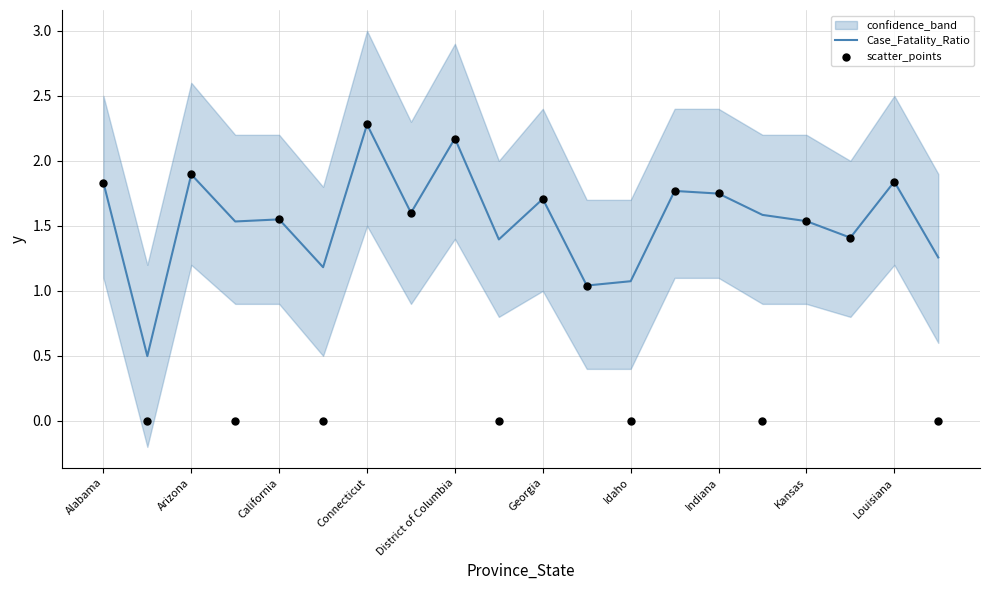

Which series has the largest total across all categories?

Case_Fatality_Ratio